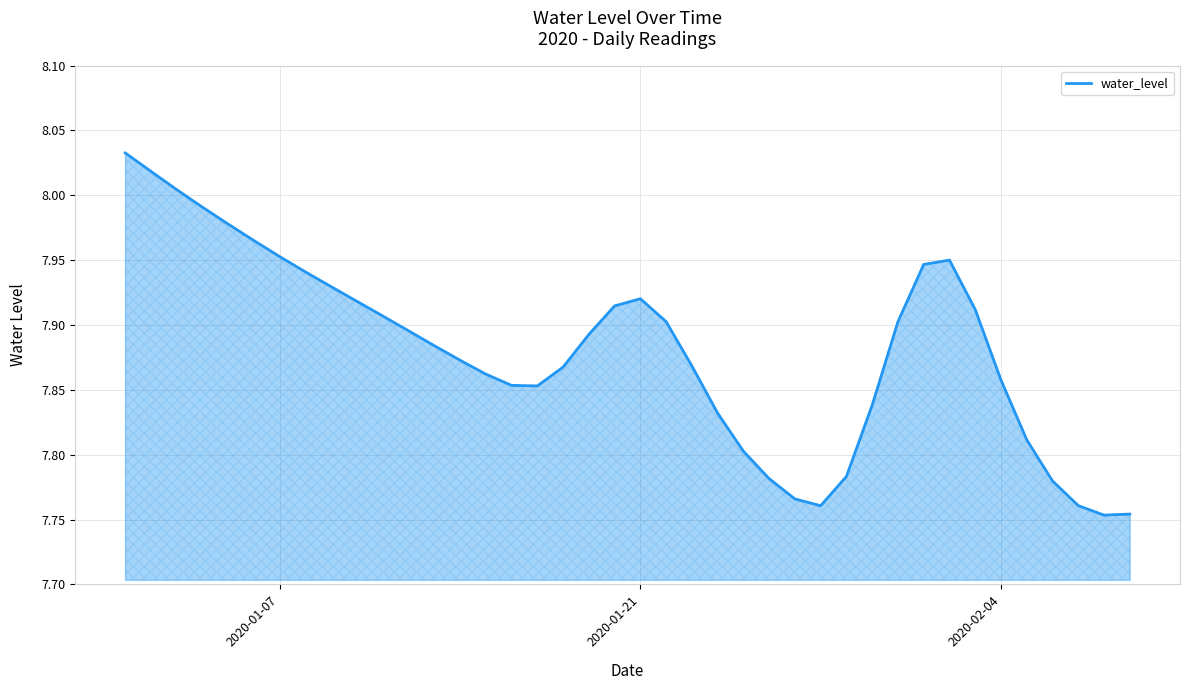

What is the difference between the maximum and minimum values?

0.3